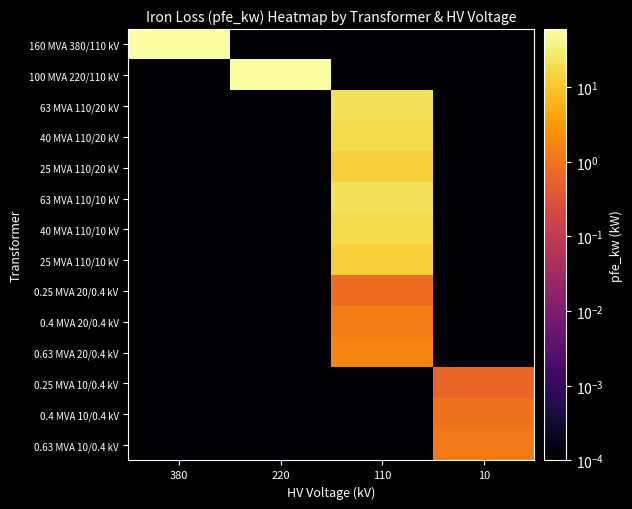

Reading left to right, list all the values displayed in this chart.

160 MVA 380/110 kV: 380=60.0	220=0.0	110=0.0	10=0.0
100 MVA 220/110 kV: 380=0.0	220=55.0	110=0.0	10=0.0
63 MVA 110/20 kV: 380=0.0	220=0.0	110=22.0	10=0.0
40 MVA 110/20 kV: 380=0.0	220=0.0	110=18.0	10=0.0
25 MVA 110/20 kV: 380=0.0	220=0.0	110=14.0	10=0.0
63 MVA 110/10 kV: 380=0.0	220=0.0	110=22.0	10=0.0
40 MVA 110/10 kV: 380=0.0	220=0.0	110=18.0	10=0.0
25 MVA 110/10 kV: 380=0.0	220=0.0	110=14.0	10=0.0
0.25 MVA 20/0.4 kV: 380=0.0	220=0.0	110=0.8	10=0.0
0.4 MVA 20/0.4 kV: 380=0.0	220=0.0	110=1.4	10=0.0
0.63 MVA 20/0.4 kV: 380=0.0	220=0.0	110=1.6	10=0.0
0.25 MVA 10/0.4 kV: 380=0.0	220=0.0	110=0.0	10=0.6
0.4 MVA 10/0.4 kV: 380=0.0	220=0.0	110=0.0	10=0.9
0.63 MVA 10/0.4 kV: 380=0.0	220=0.0	110=0.0	10=1.2